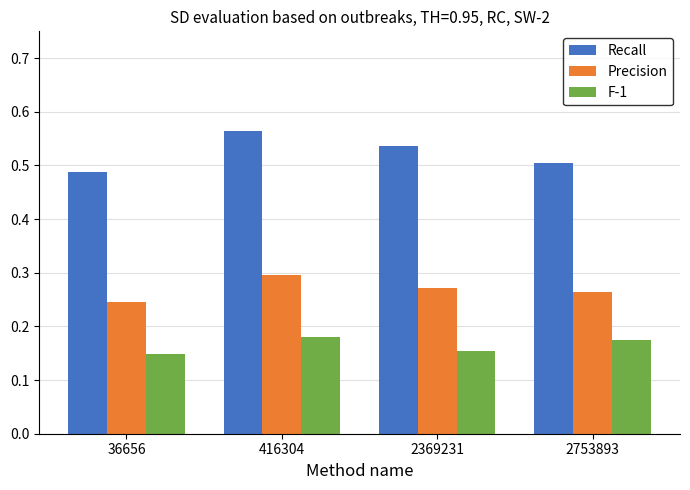

The Recall series shows 0.5 at 2369231. True or false?

True